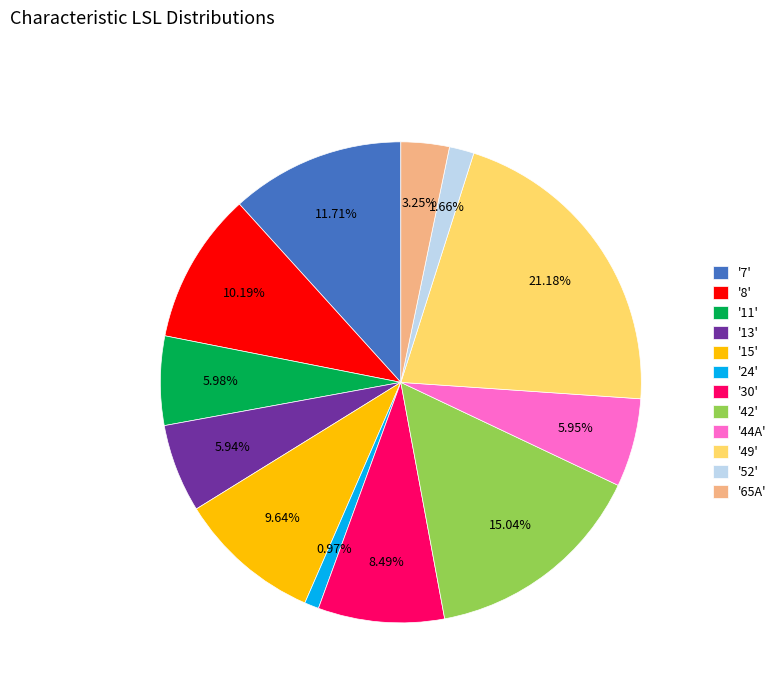

Do '11' and '65A' together represent more than half of the pie?

No